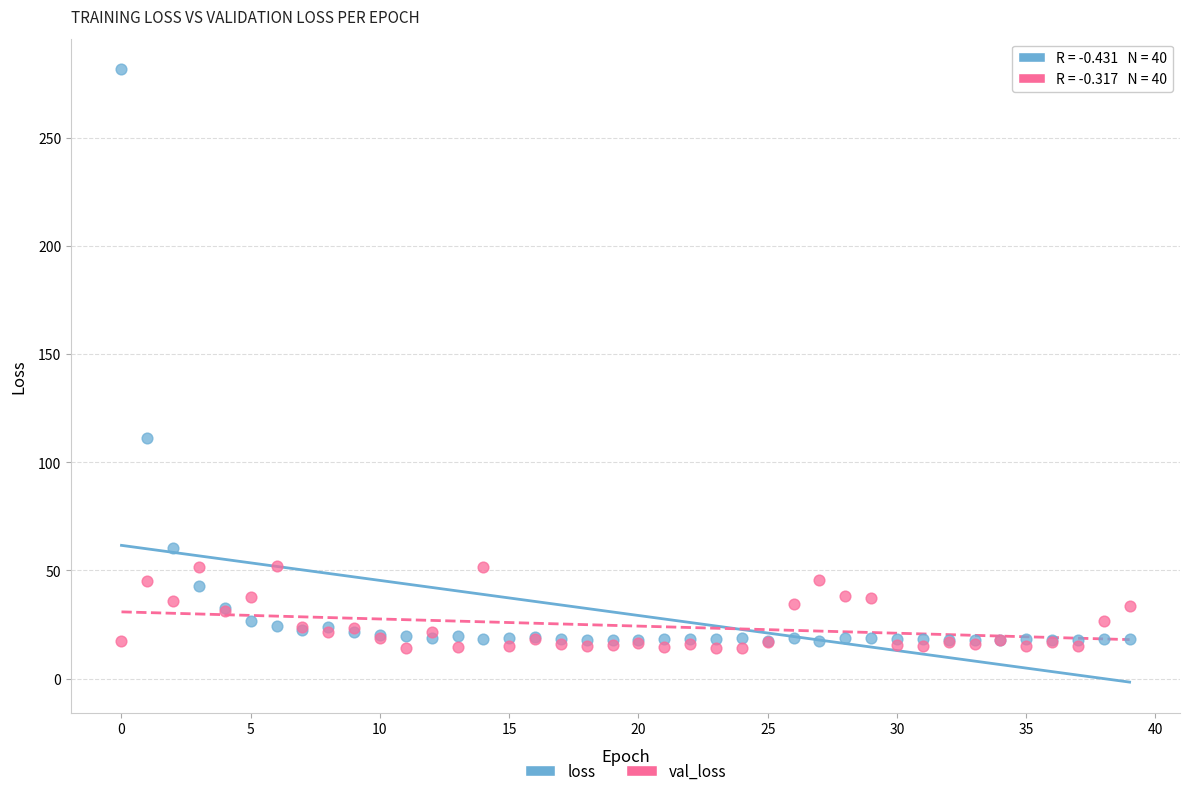

Across all series, what Y value is closest to 147?

111.2